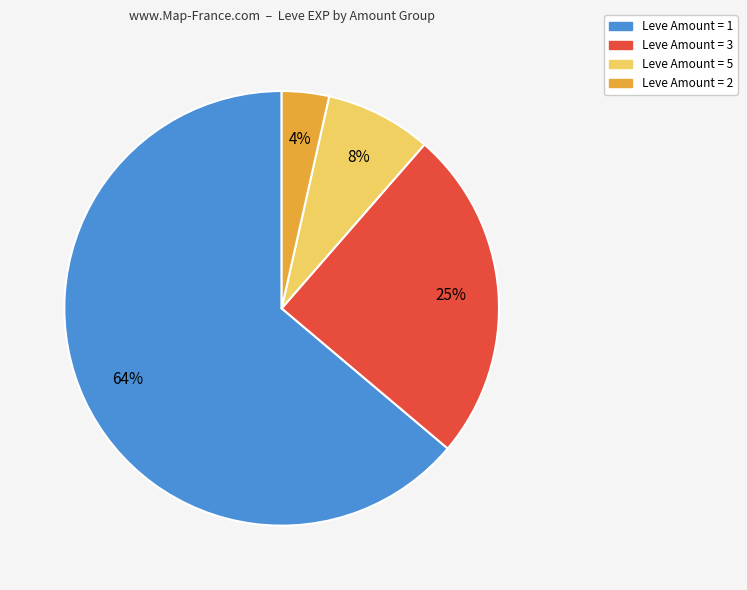

Is there a majority slice in this chart?

Yes